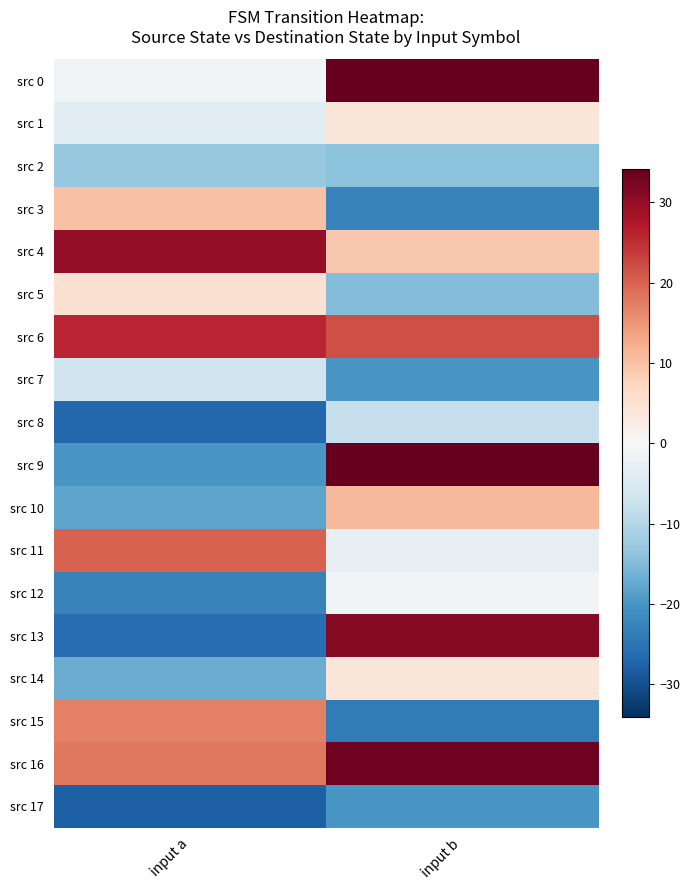

What is the spread (max minus min) of values at input b?

58.0